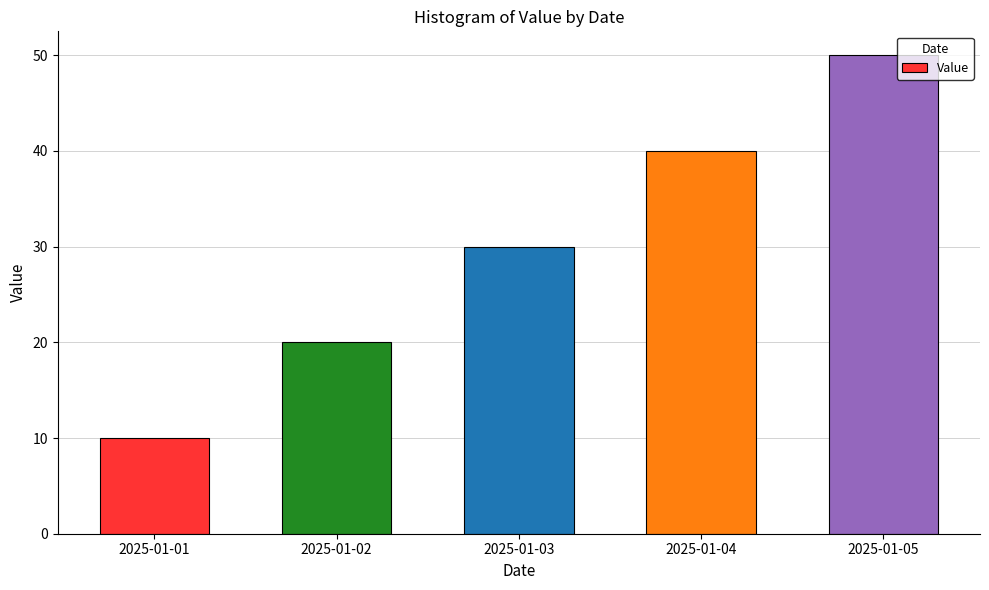

Are the bars horizontal?

No